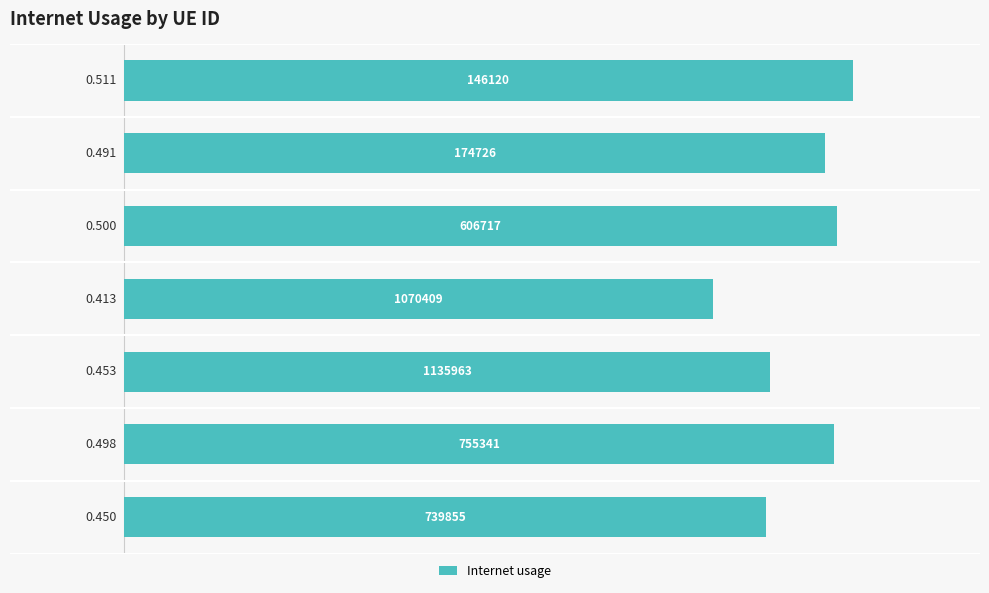

What is the sum of all values?

3.3